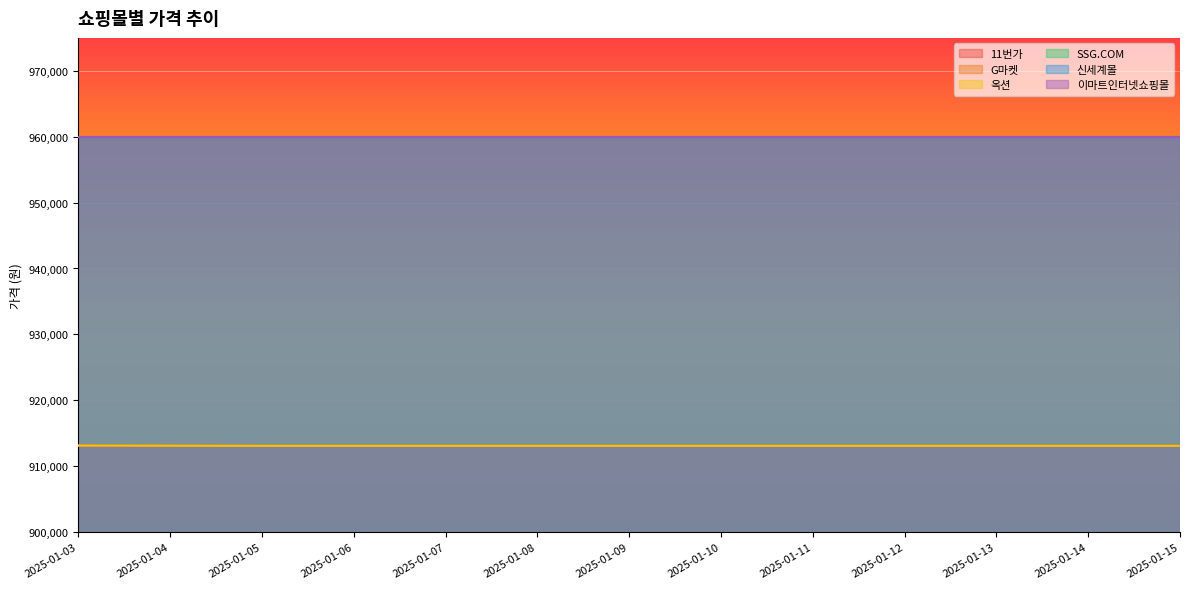

What is the value of the 옥션 point at the 13th from the left?

913090